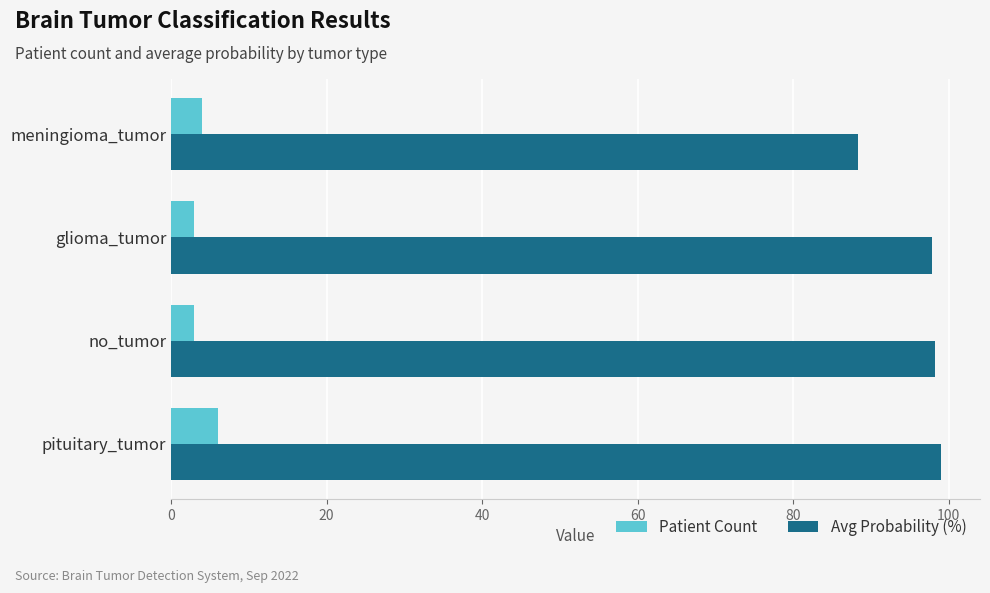

What is the maximum value for Patient Count?

6.0